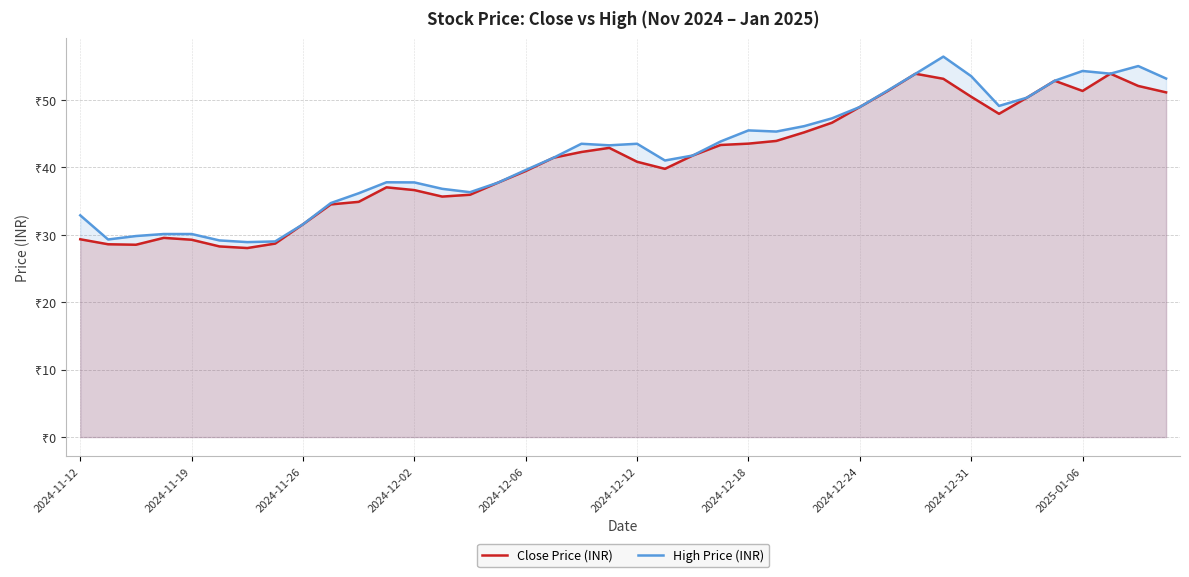

The value of High Price (INR) at 38 is 55.0. True or false?

True